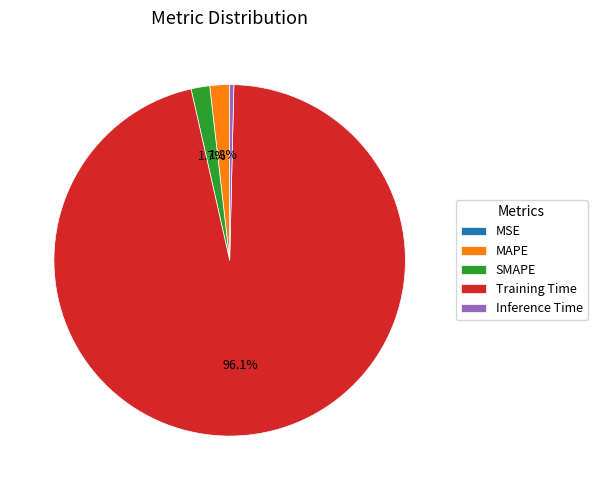

Between SMAPE and Inference Time, which is larger?

SMAPE